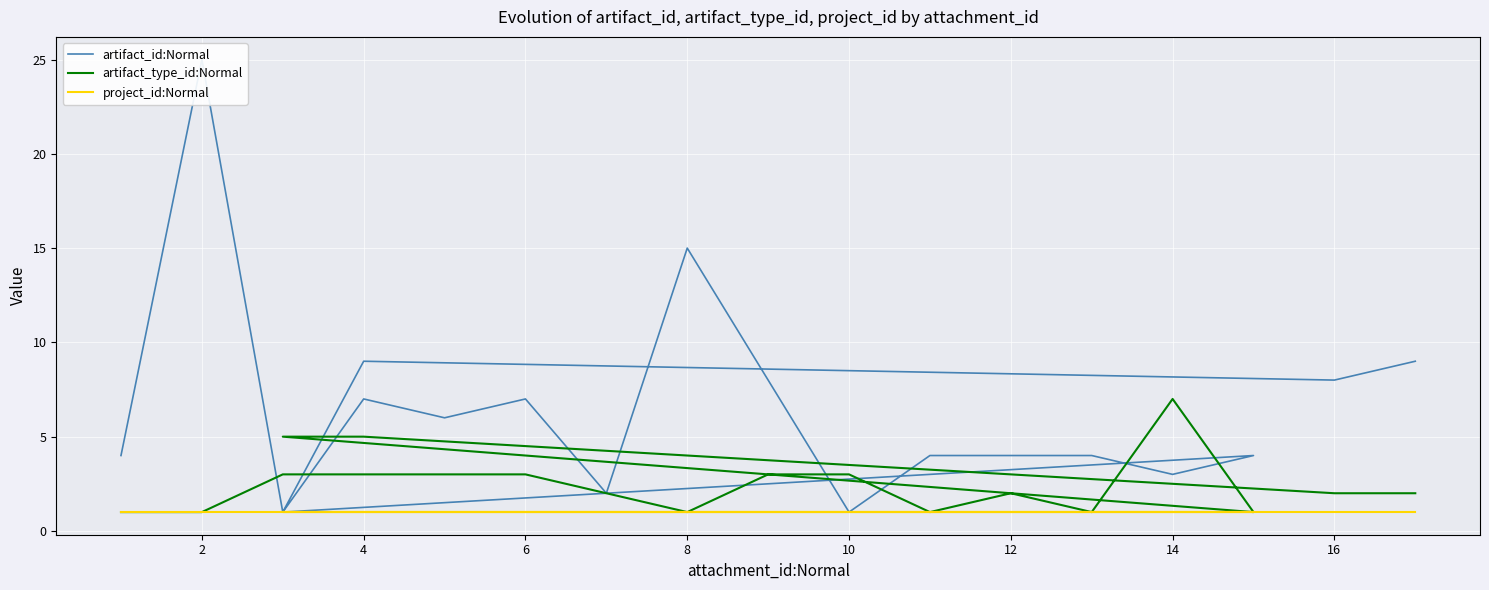

What is the greatest value displayed?

25